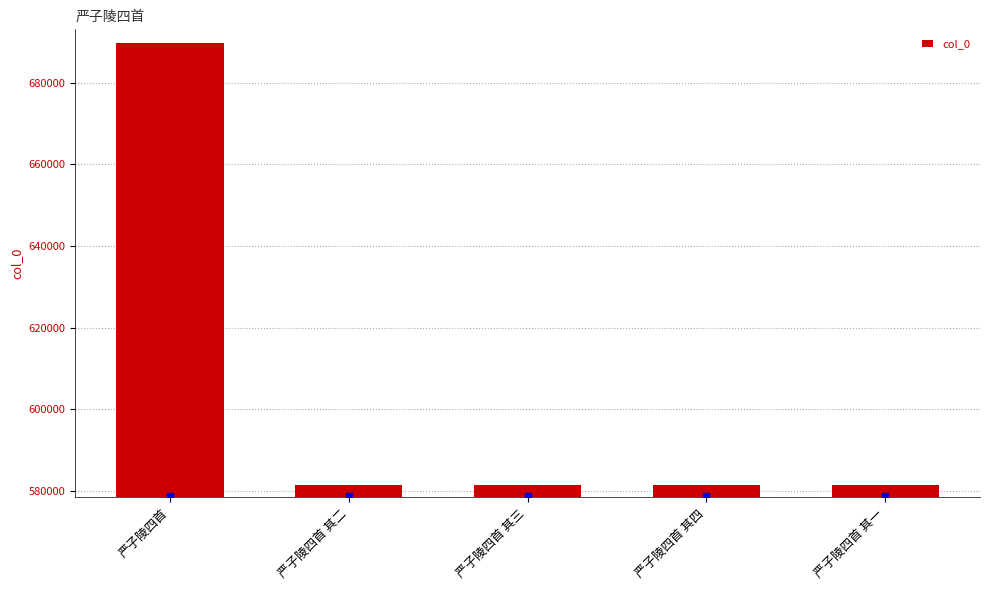

What position from the left is 严子陵四首 其四?

4